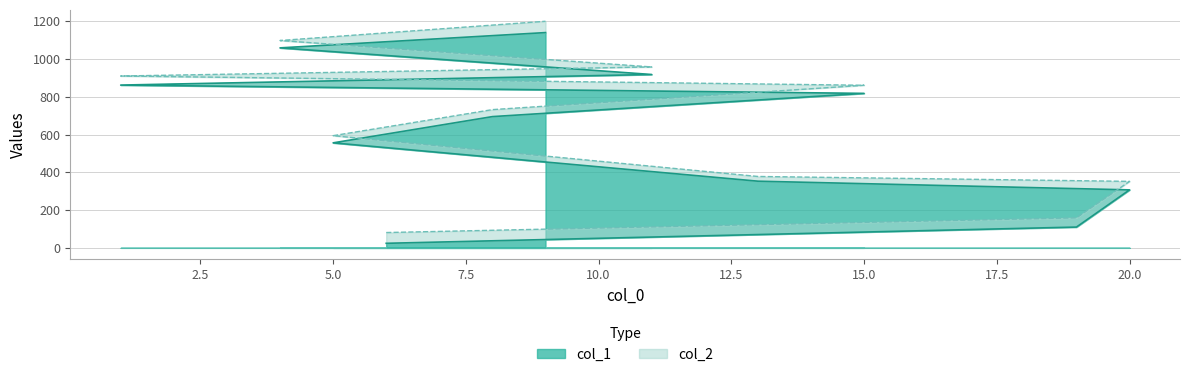

What is the highest value of the col_2 series?

1200